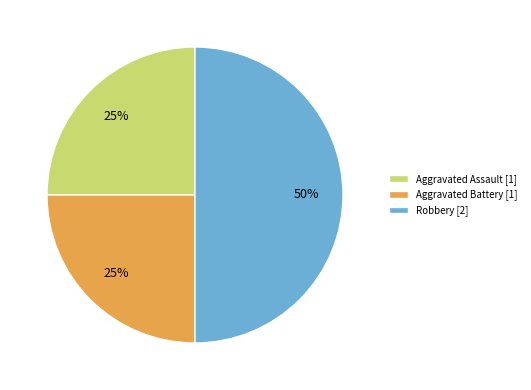

Is Aggravated Assault the majority of the pie?

No